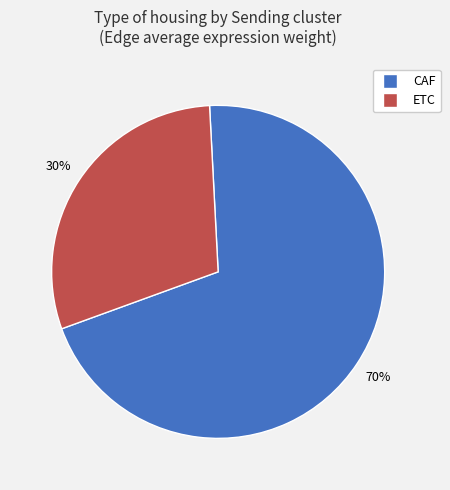

Does CAF represent more than half of the total?

Yes